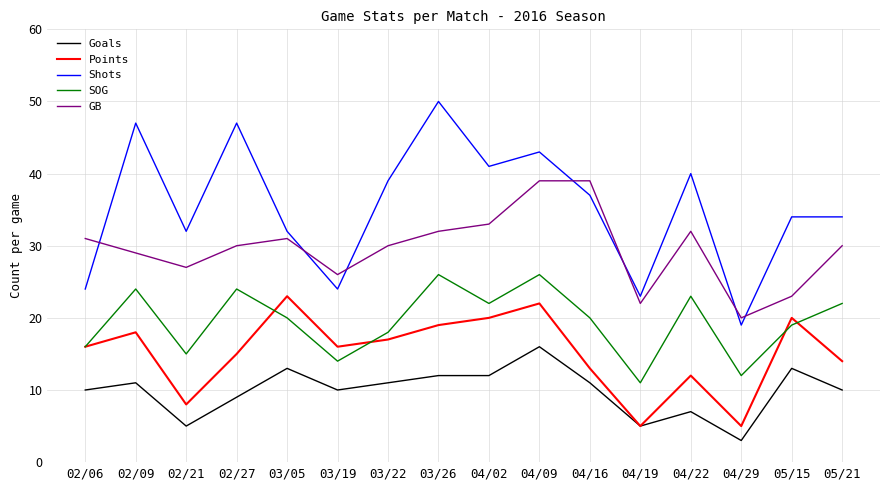

At which label is SOG closest to 18?

03/22